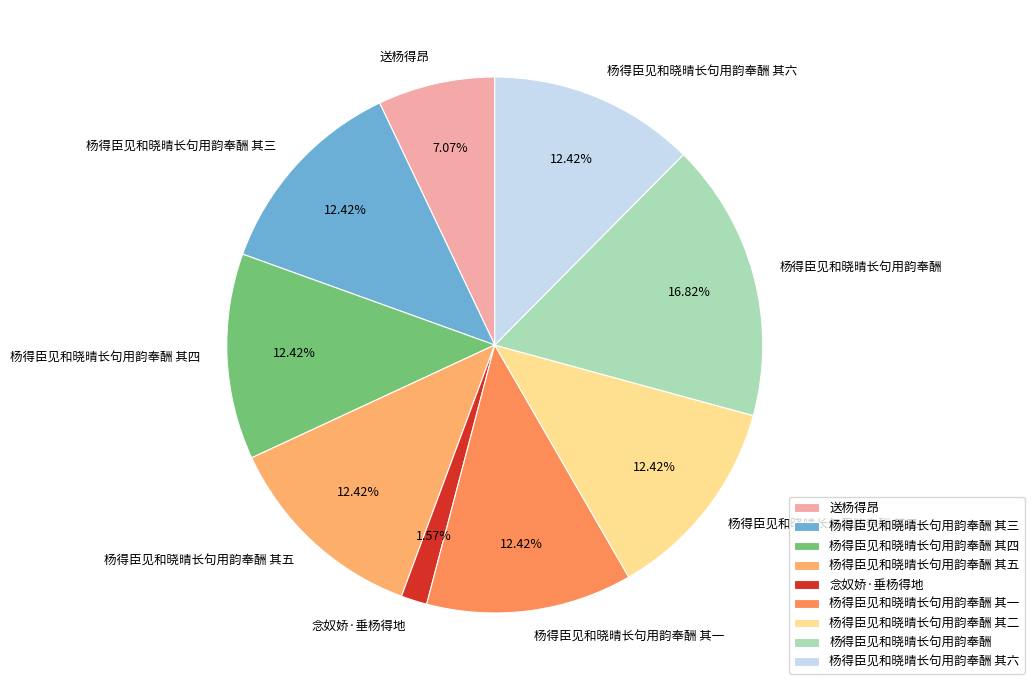

Is there any slice that represents more than half of the pie?

No